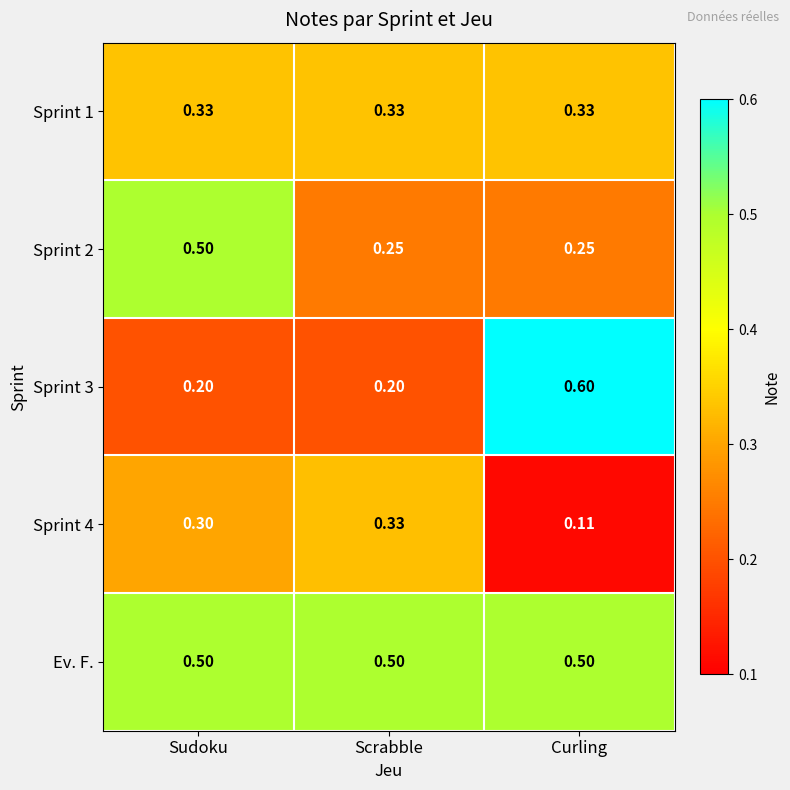

Which category has the highest value in the Sprint 3 series?

Curling